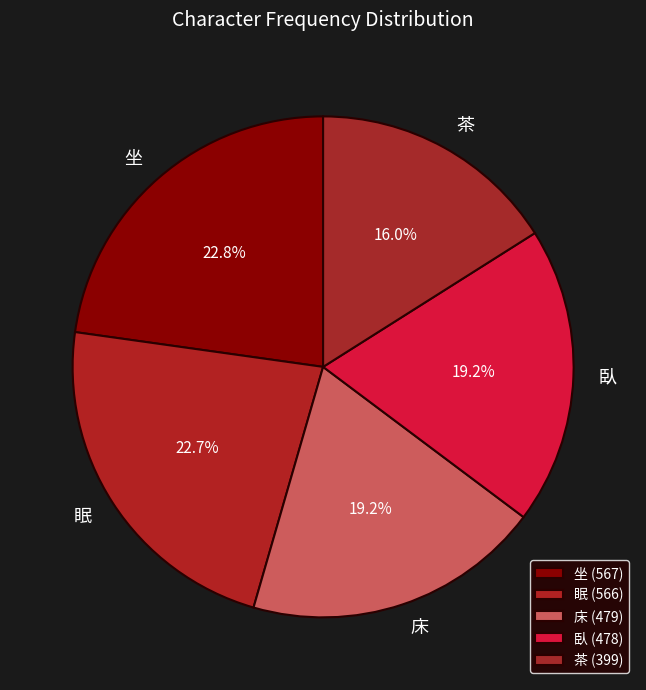

Between 坐 and 臥, which is larger?

坐